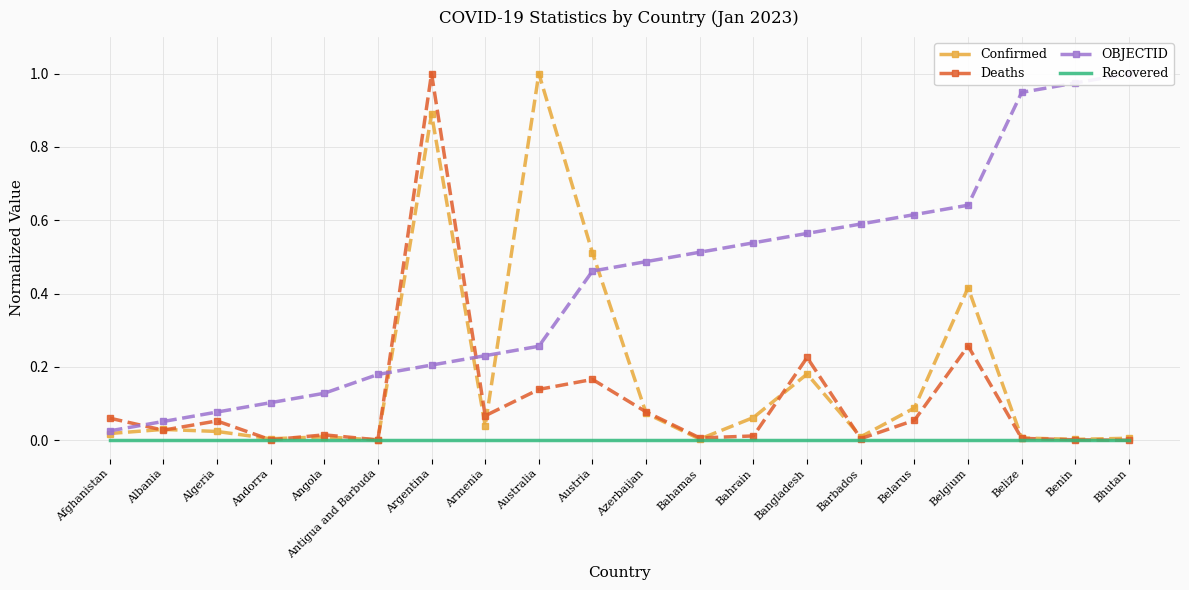

True or false: Confirmed and OBJECTID cross at least once.

True